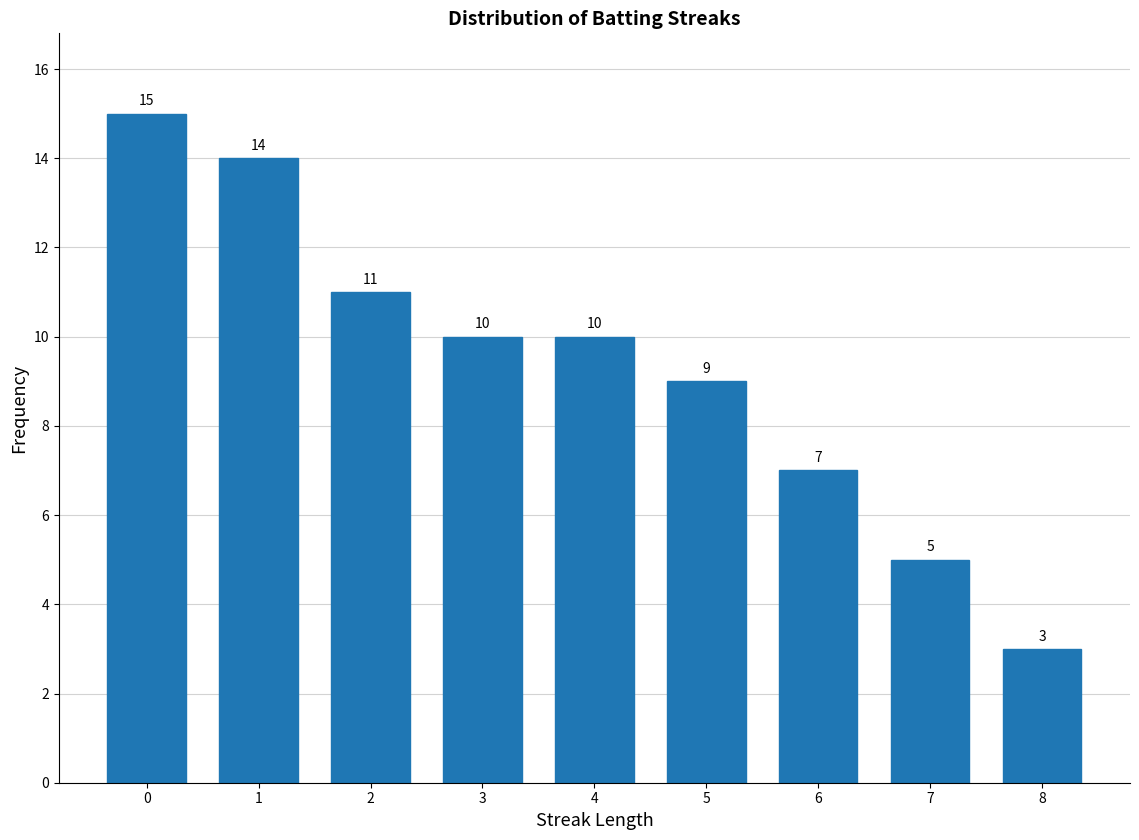

Which range on the x-axis has the tallest bar?

-0.5 to 0.5